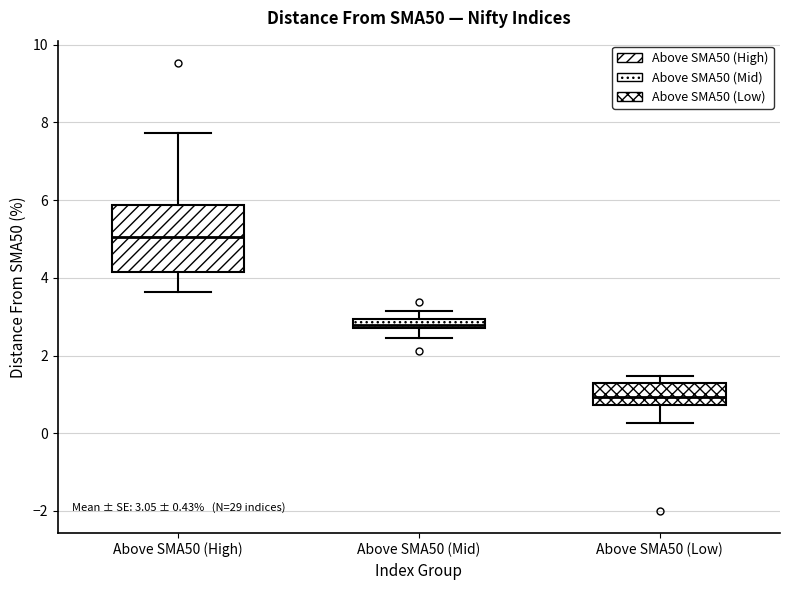

Which box is the tallest, from its lower edge to its upper edge?

Above SMA50 (High)